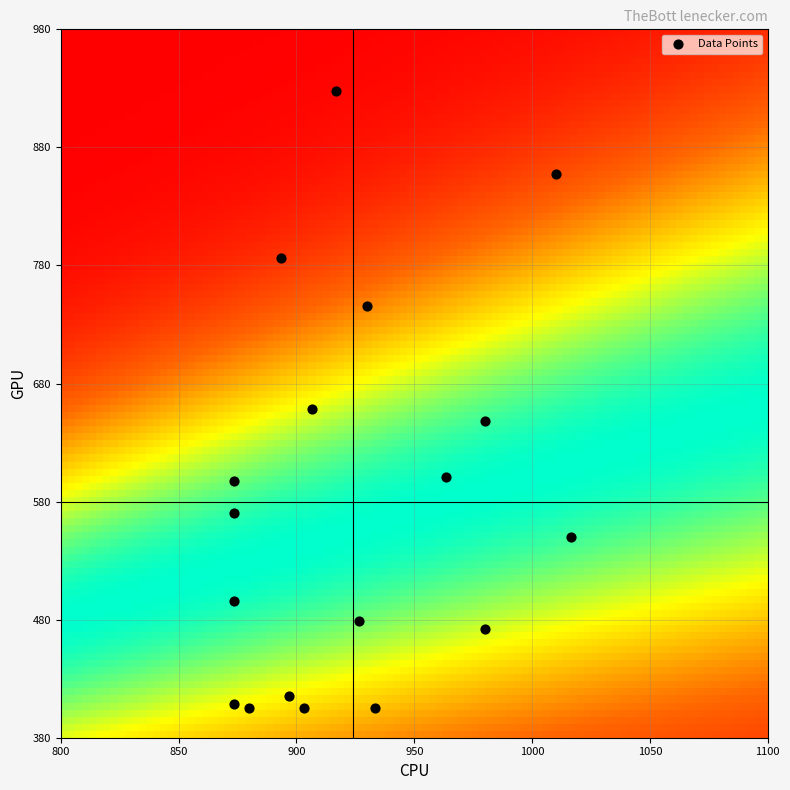

What is the range of X values (max minus min)?

143.3